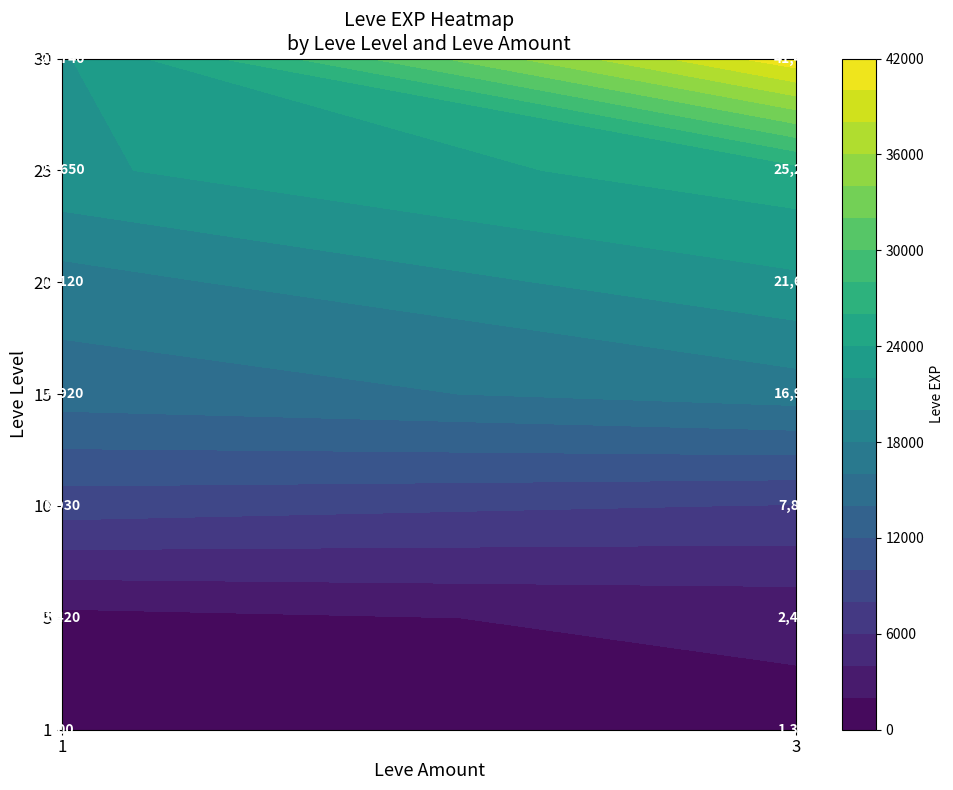

At how many categories does at least one series exceed 40798?

1